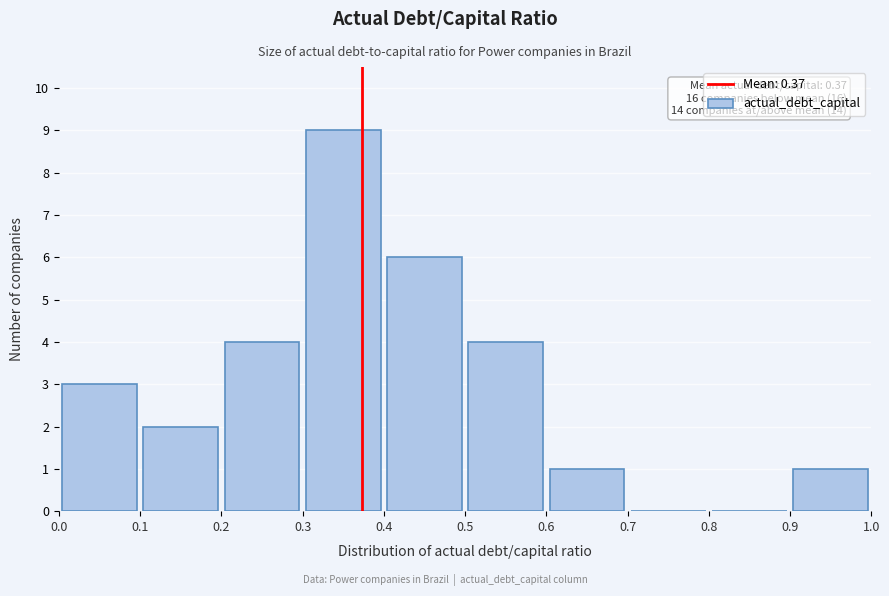

Over which range of the x-axis is the bar tallest?

0.3 to 0.4